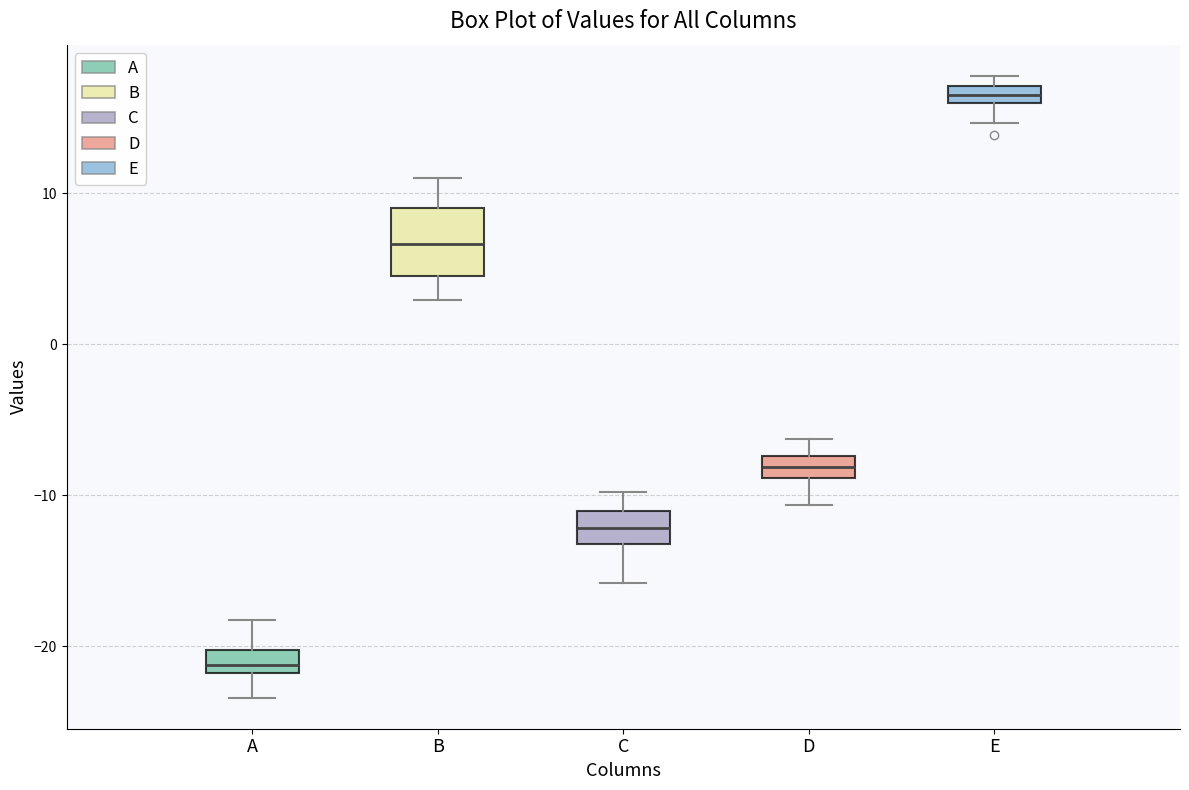

Comparing the boxes themselves (not the whiskers), which one is the tallest?

B